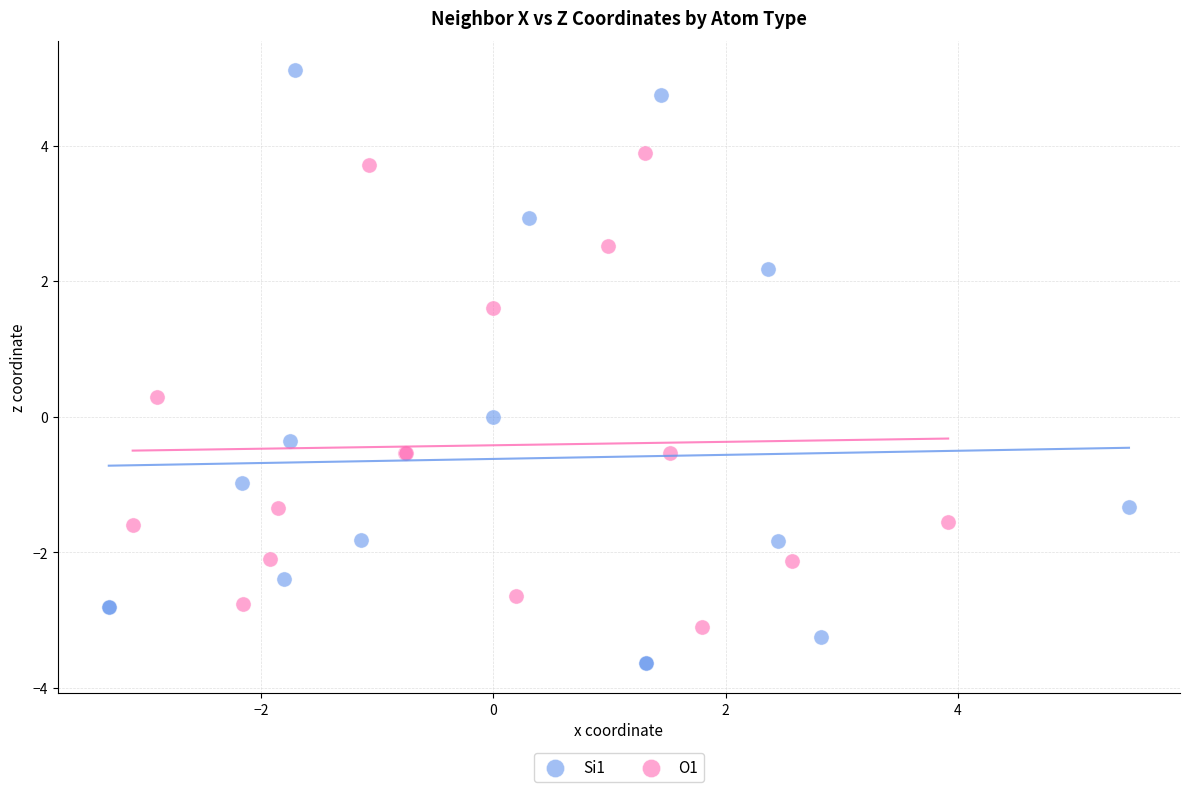

What are all the series names shown in the legend?

Si1, O1